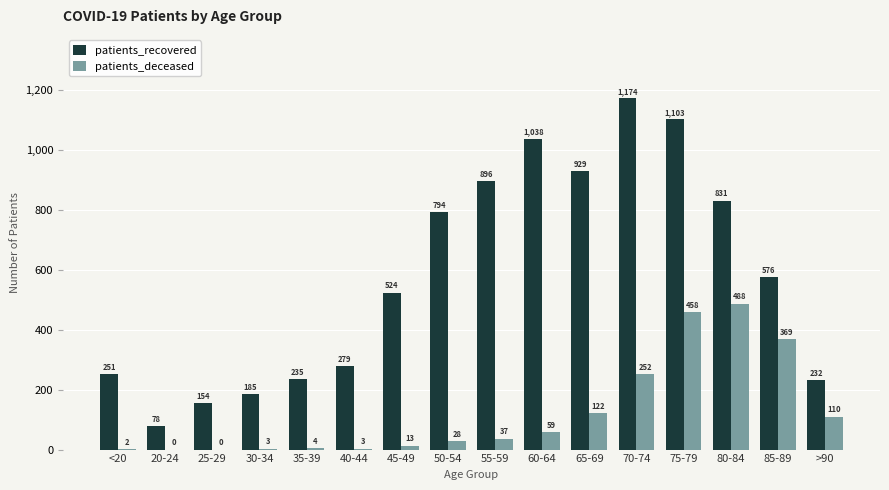

What is the sum of all patients_deceased values?

1948